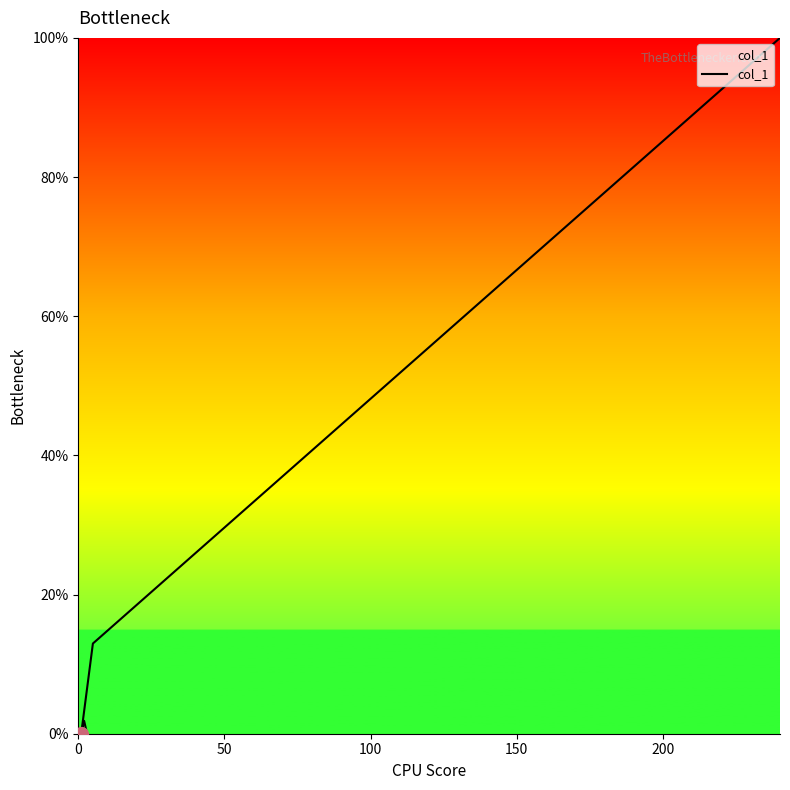

Between 50 and 11, which is larger?

50